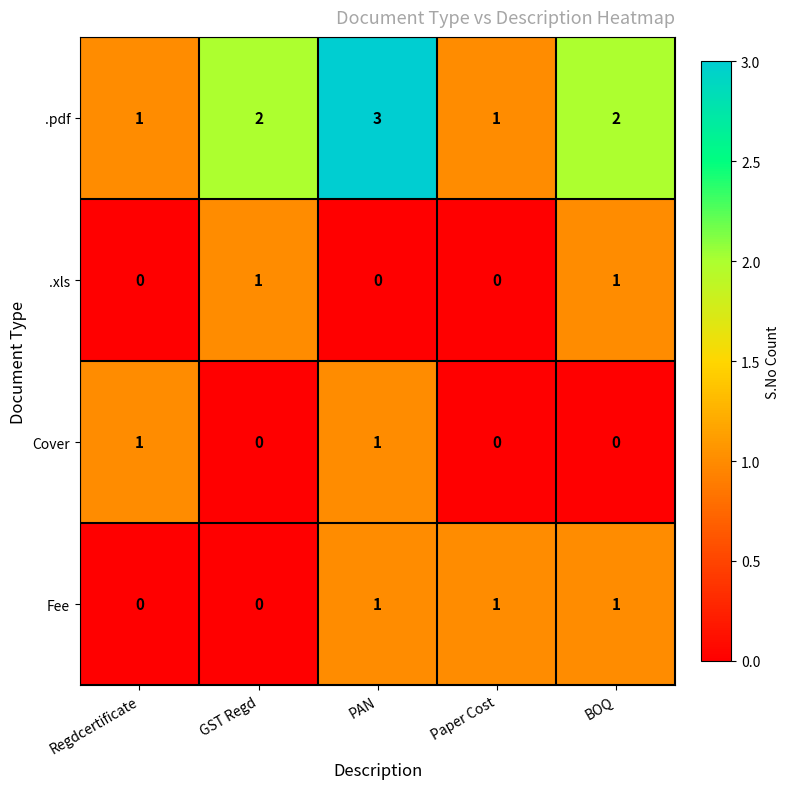

What is the greatest value displayed?

3